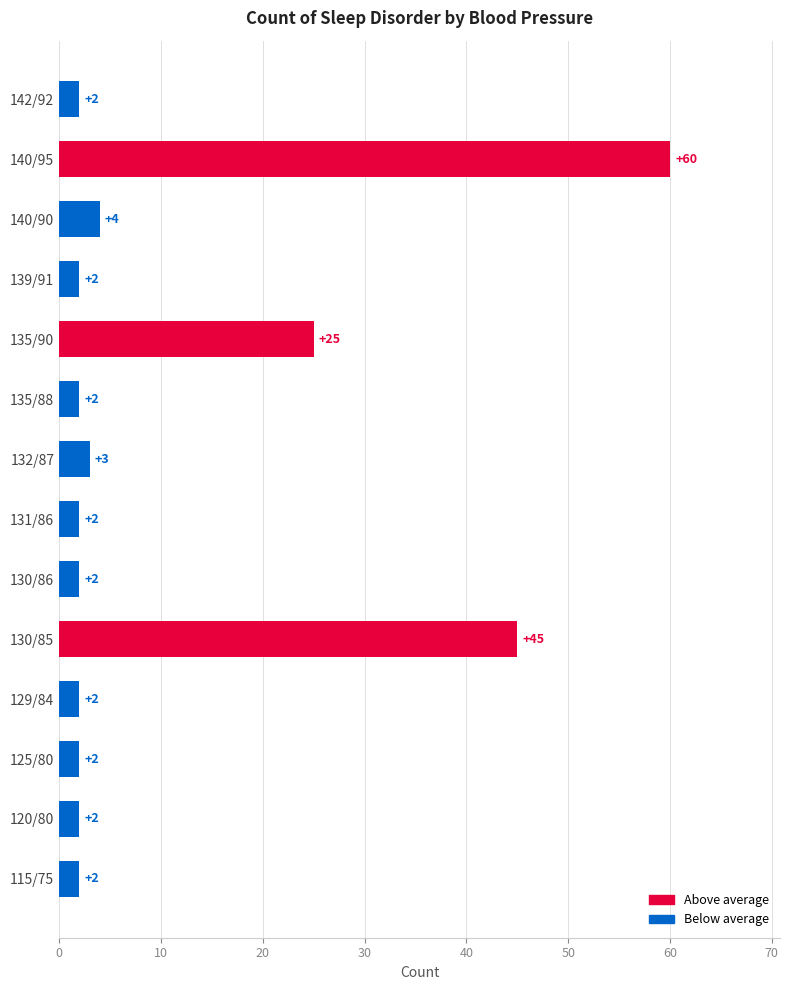

What is the ratio of the value at 125/80 to the value at 142/92?

1.0